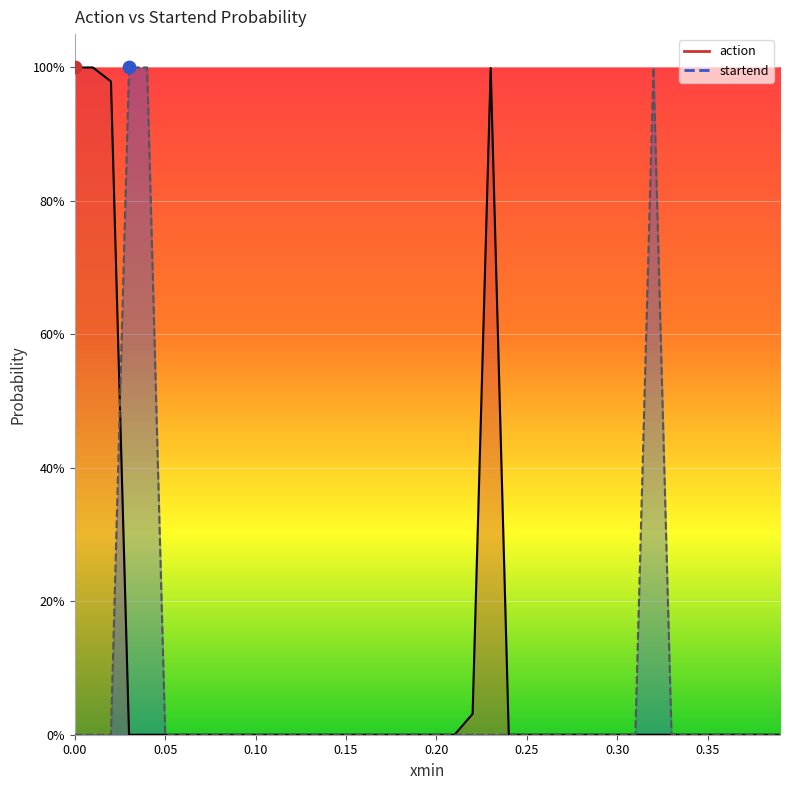

Which series has the widest spread of Y values?

action